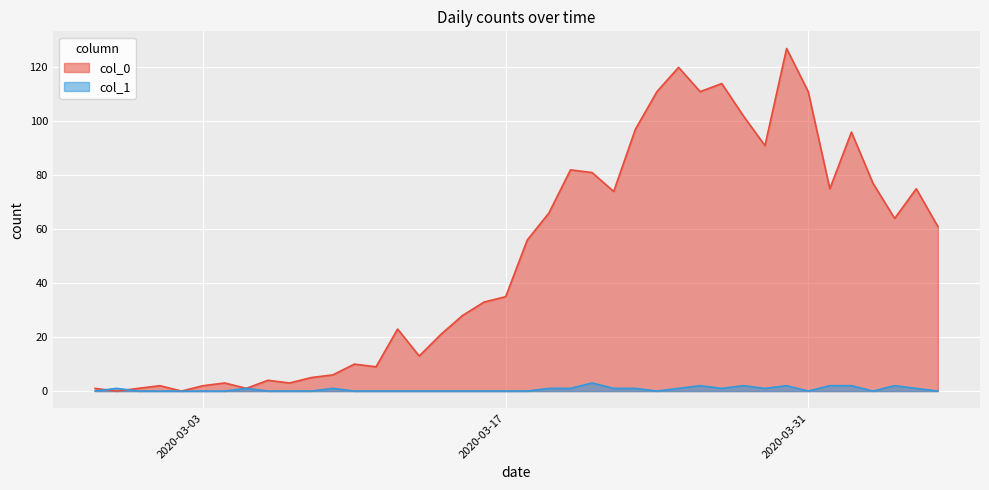

Where do col_0 and col_1 first cross each other?

2020-02-27 and 2020-02-28